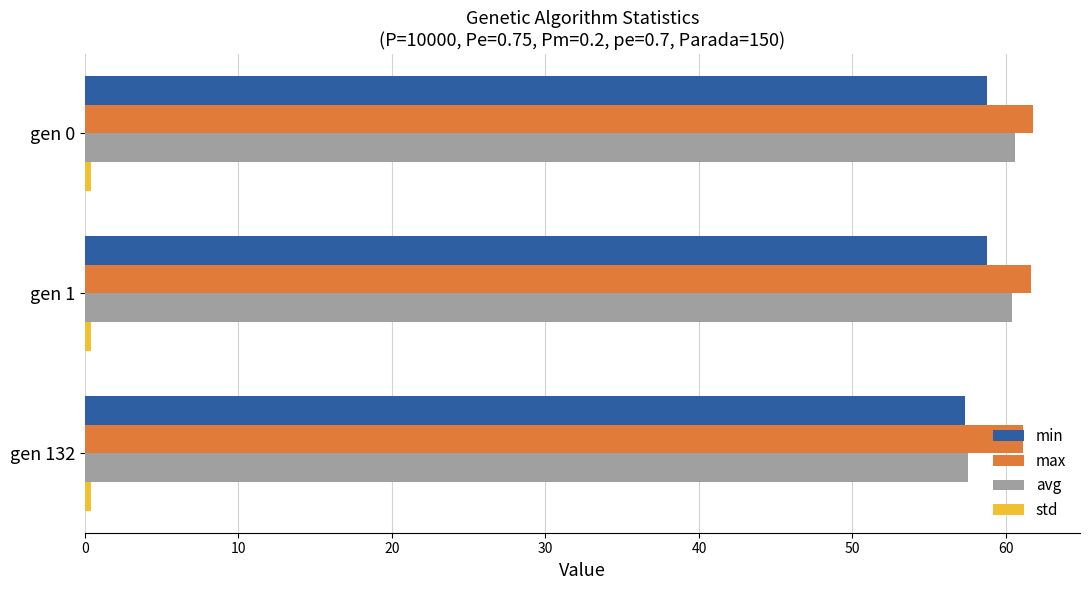

What is the difference between the maximum and minimum values in the min series?

1.4